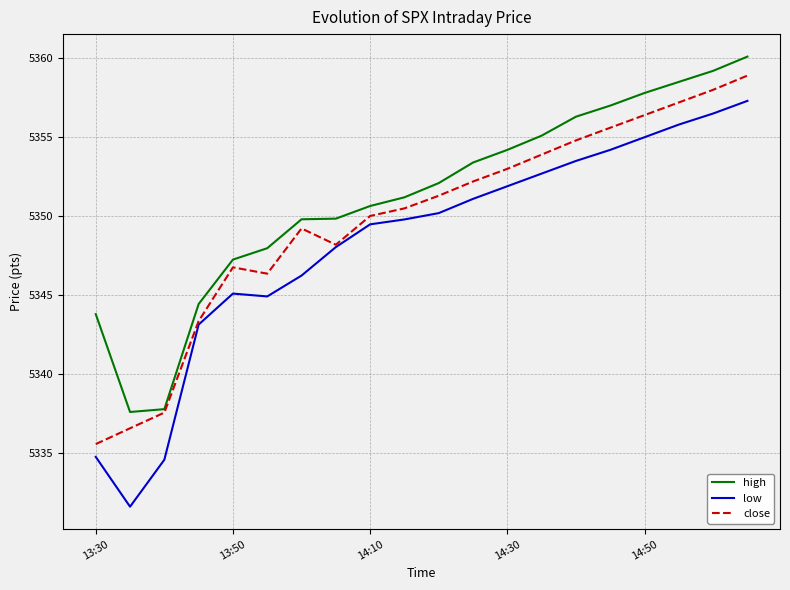

True or false: low has more than 1 interior local peaks.

False